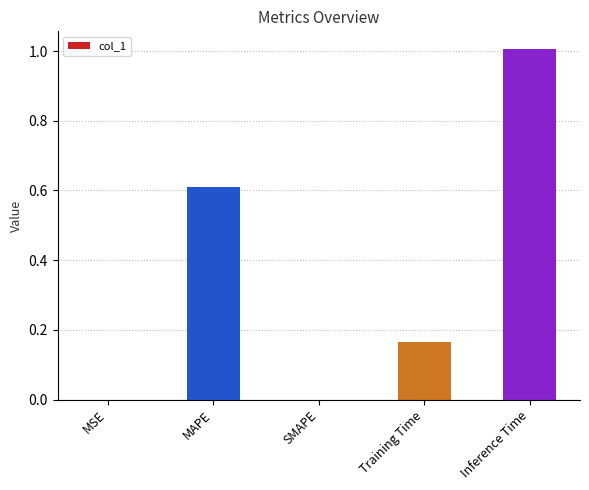

Are the bars grouped side by side (vs. stacked)?

No